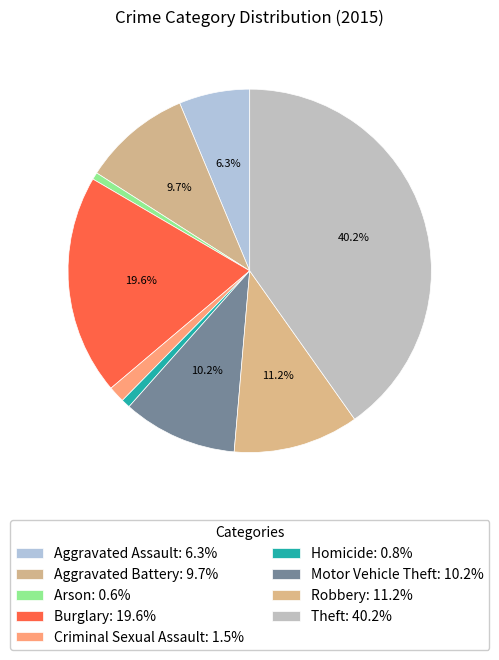

How many slices are in this pie chart?

9